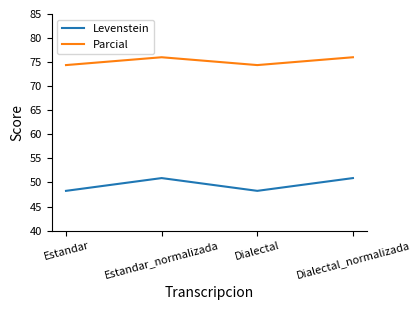

What are all the series names shown in the legend?

Levenstein, Parcial